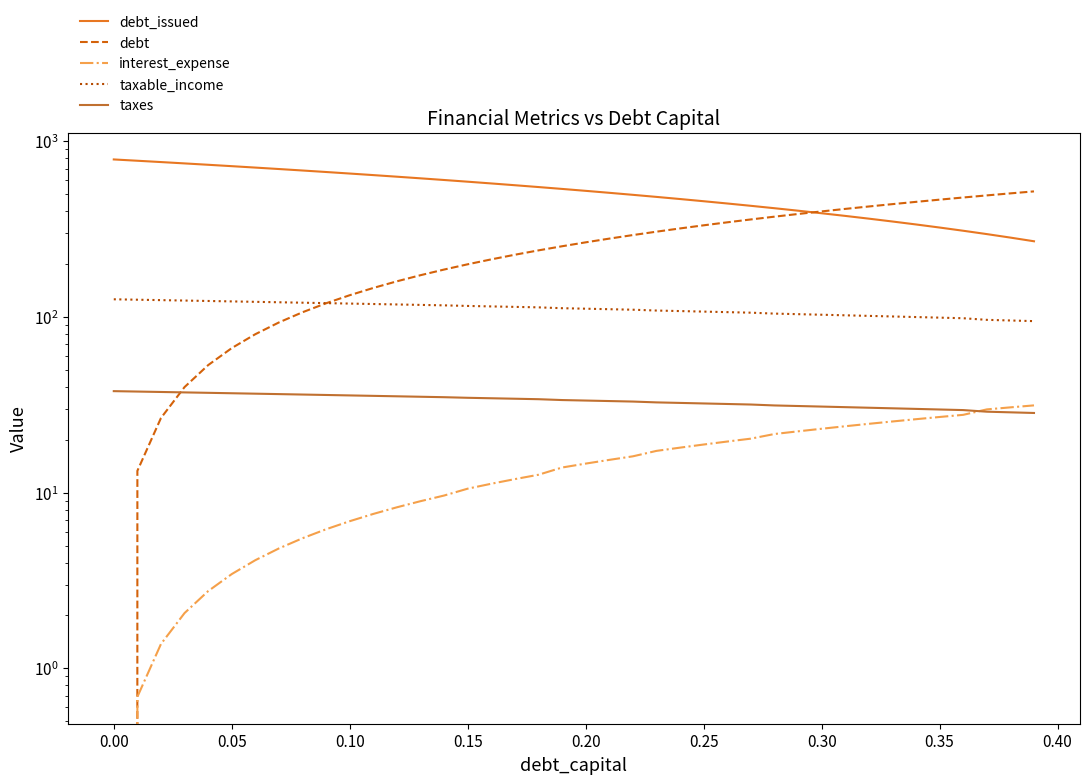

Where does the debt series first go above 266?

0.20